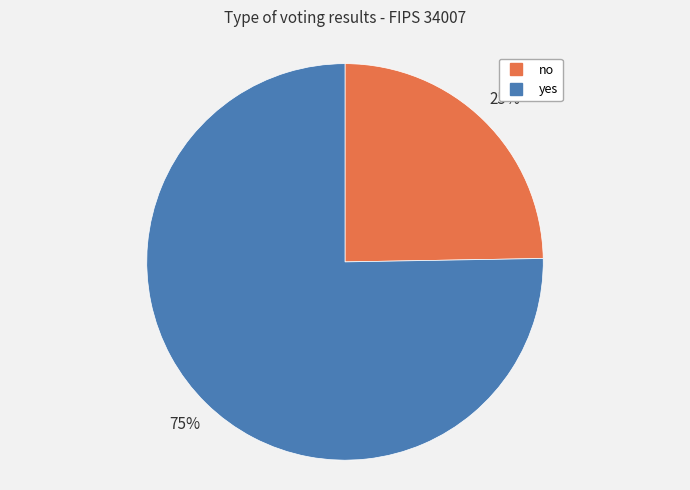

How many segments does this pie chart have?

2